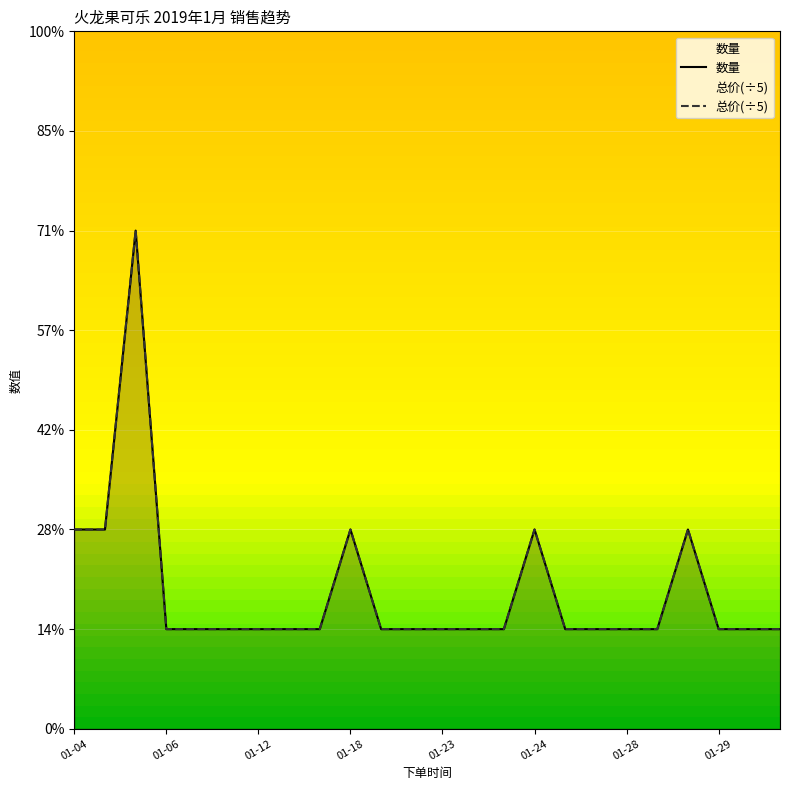

Which series has the largest total across all categories?

数量